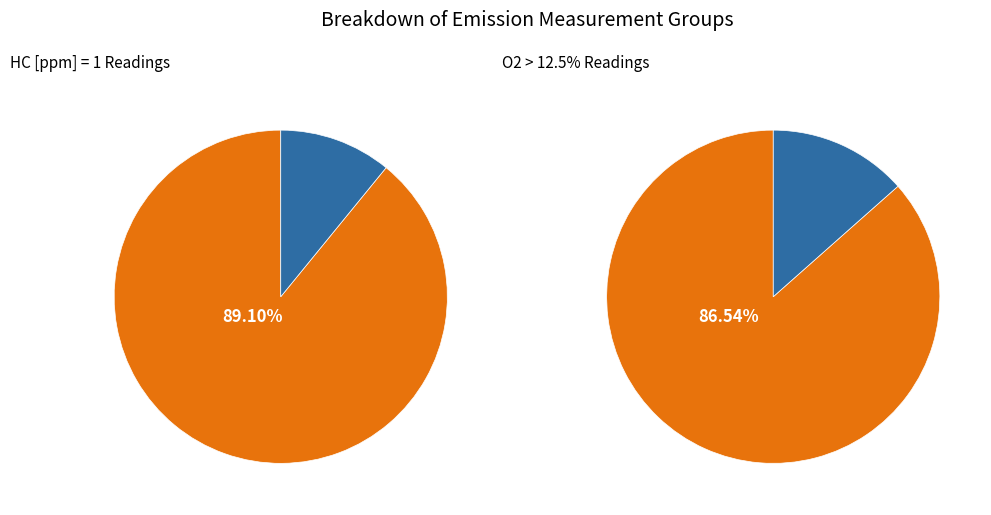

Is it true that HC [ppm] = 1 is 89% of the pie?

True